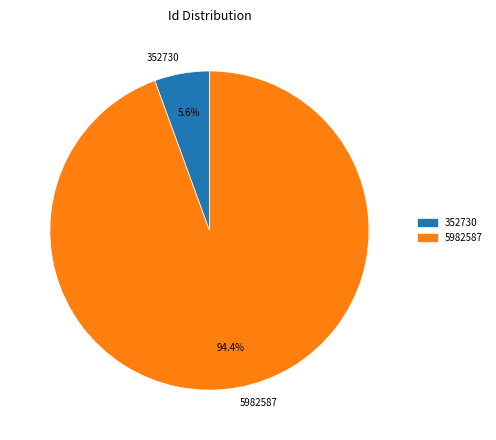

To the nearest percent, what is the combined percentage of 352730 and 5982587?

100%